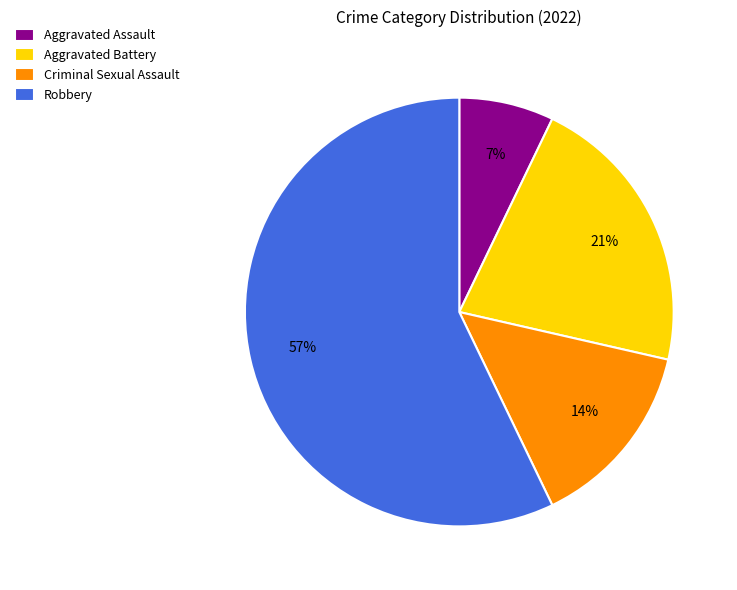

To the nearest percent, what is the combined percentage of Aggravated Battery and Robbery?

79%